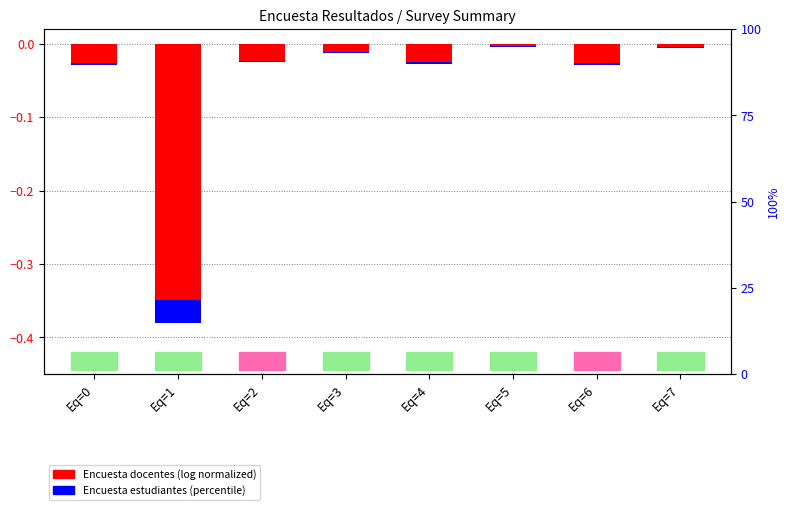

List the labels in order of Encuesta docentes (normalized) value, smallest first.

Eq=1, Eq=0, Eq=6, Eq=4, Eq=2, Eq=3, Eq=7, Eq=5